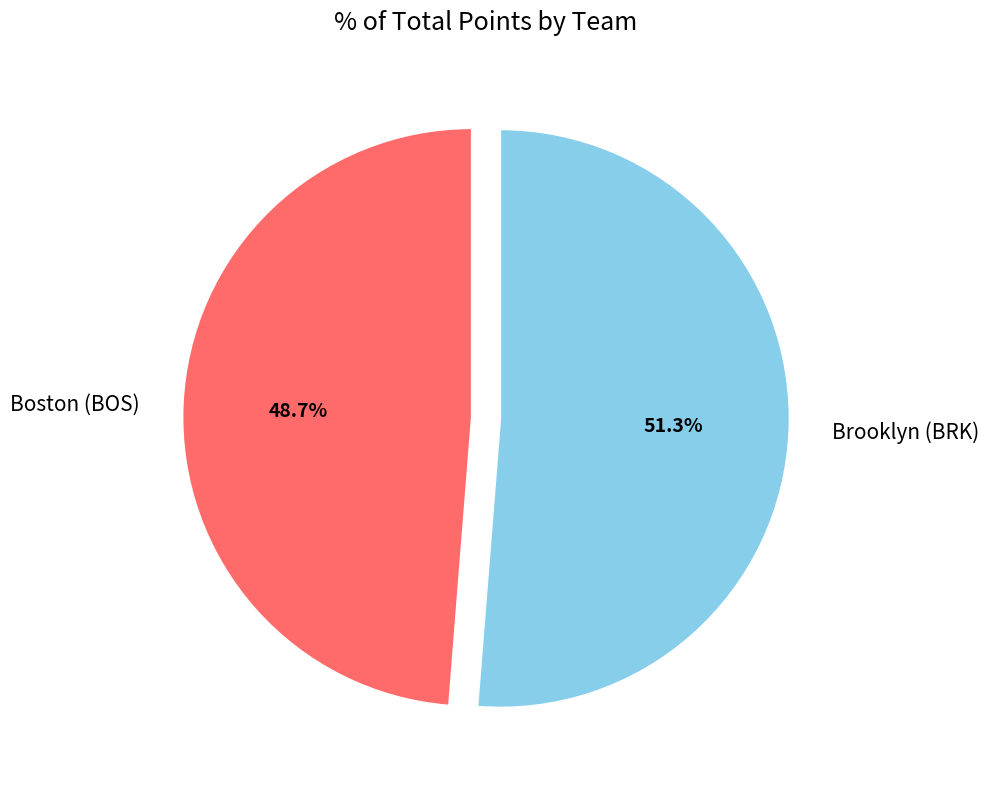

What percentage do Brooklyn (BRK) and Boston (BOS) together represent?

100.0%